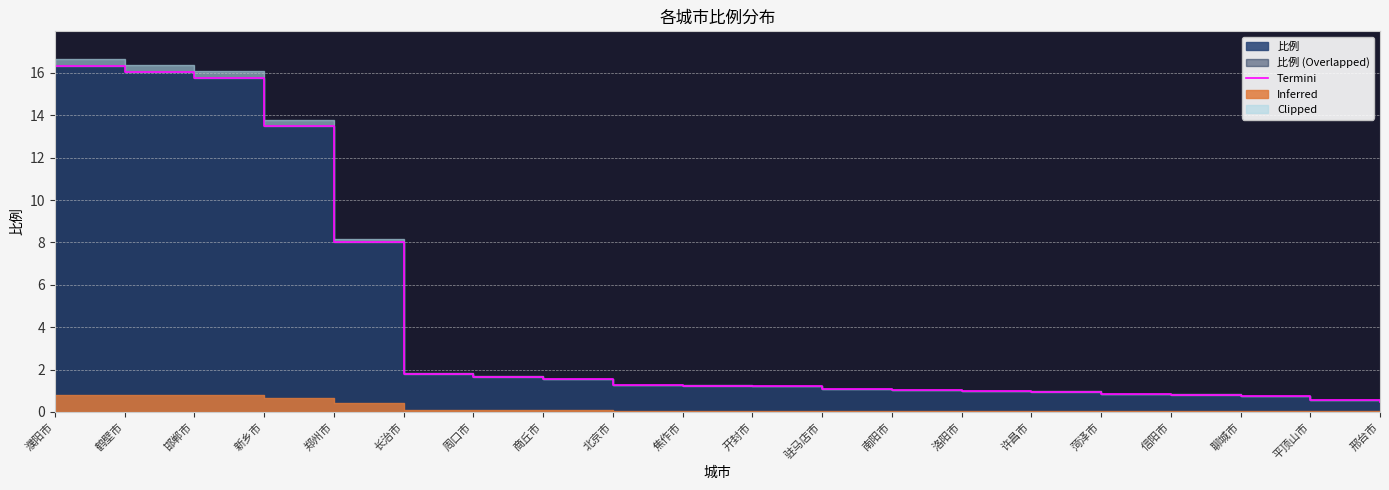

What is the difference between the maximum and minimum values?

15.9